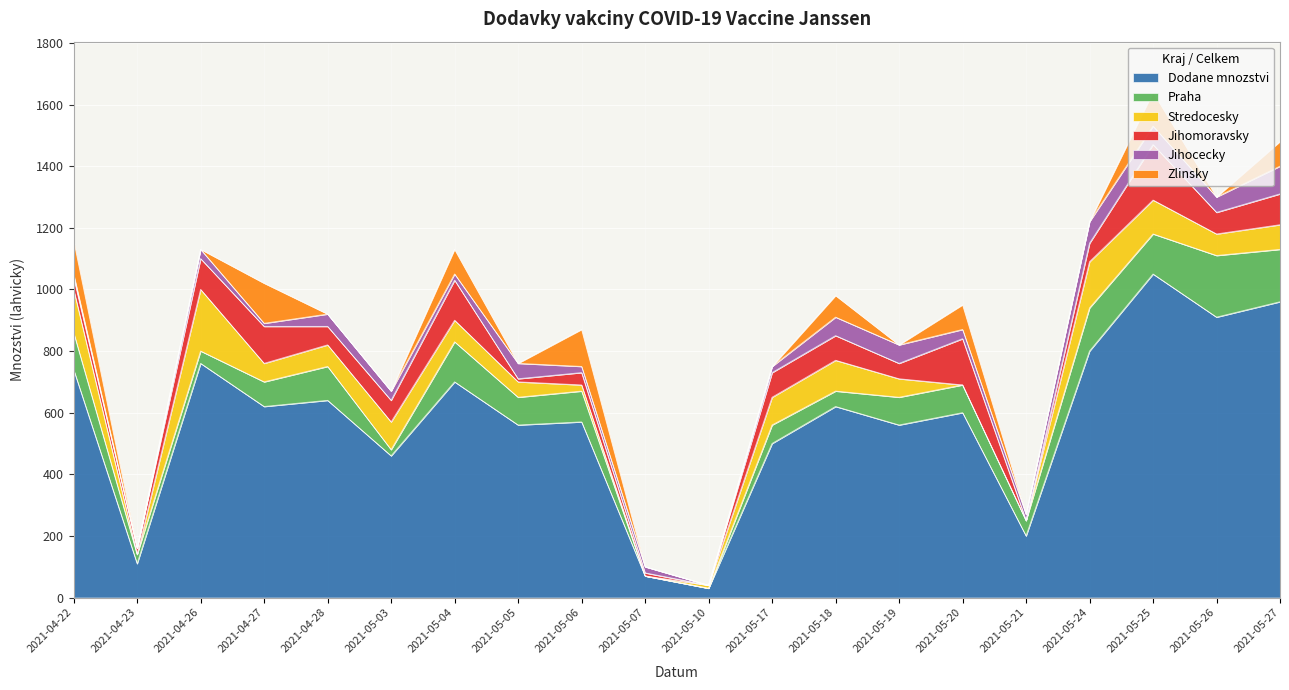

What is the label of the 1st point from the left?

2021-04-22